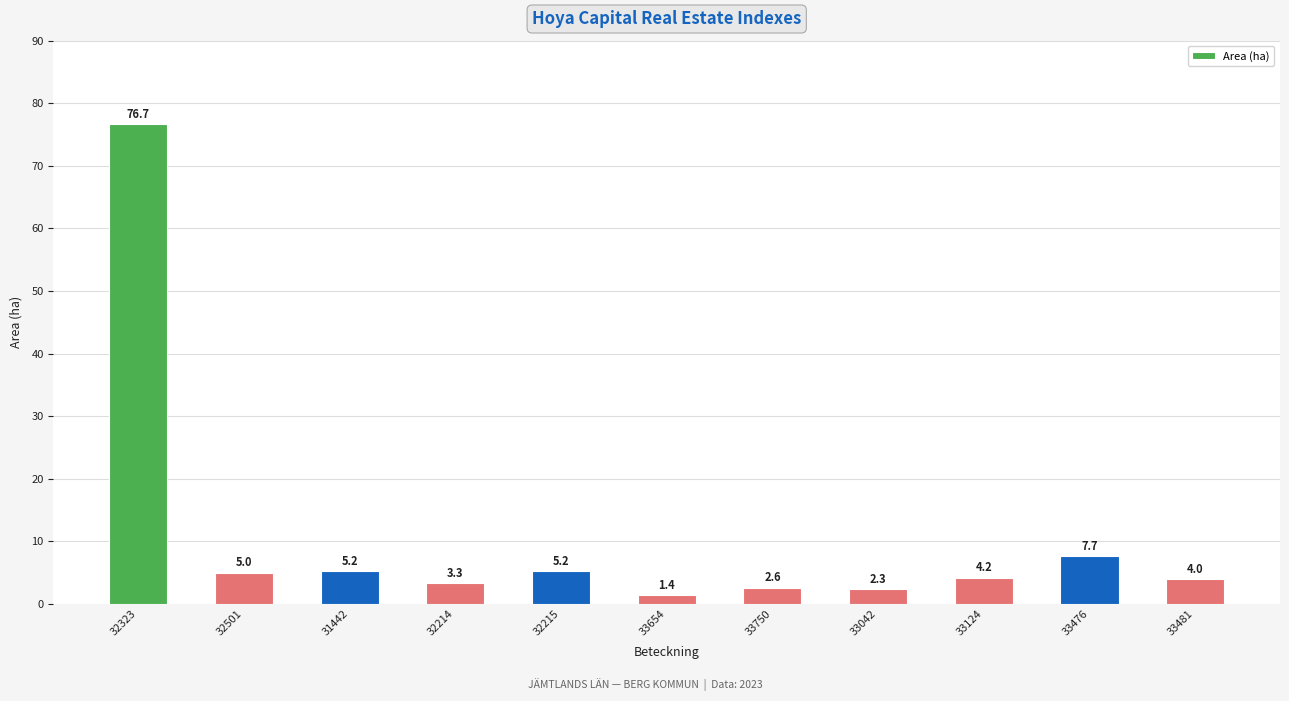

At which label does the data first exceed 4?

32323